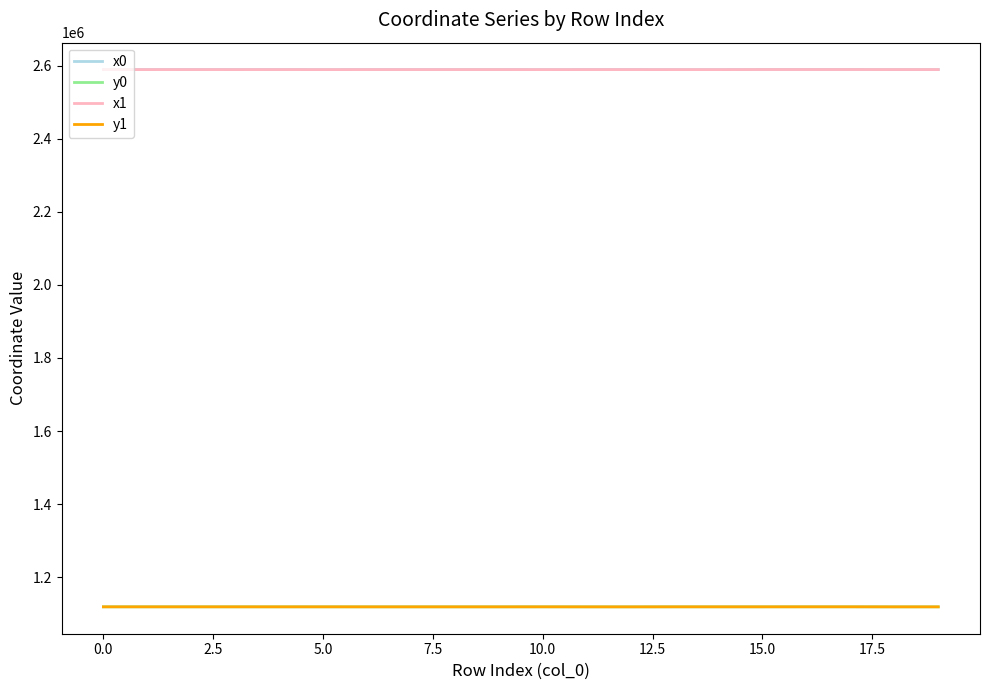

What is the minimum value shown in the chart?

1118696.1